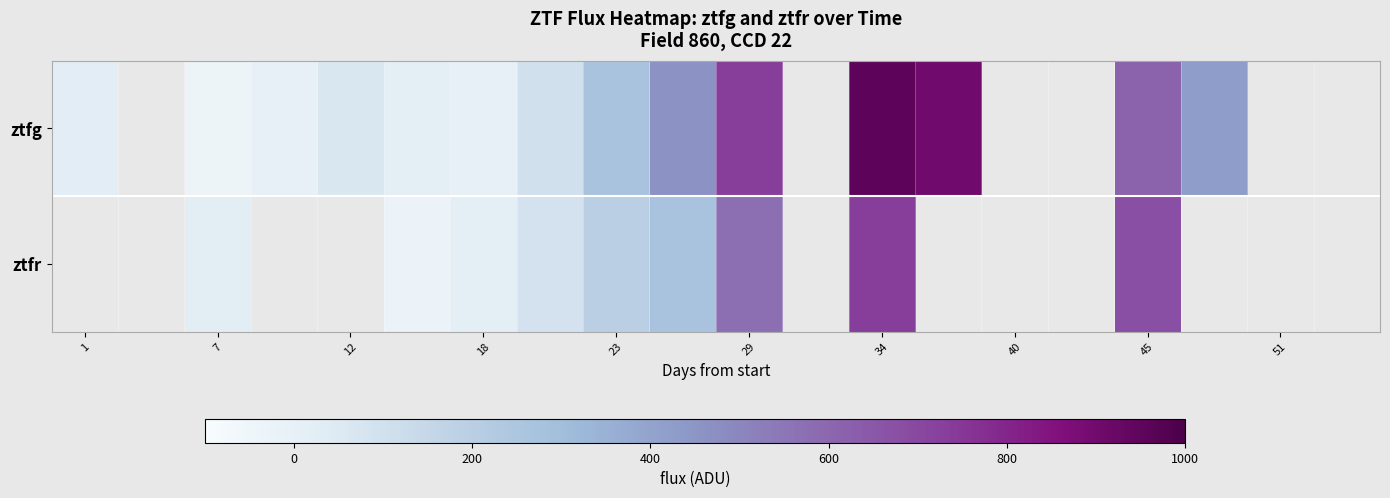

Between 7 and 23, which series saw the biggest shift?

ztfg